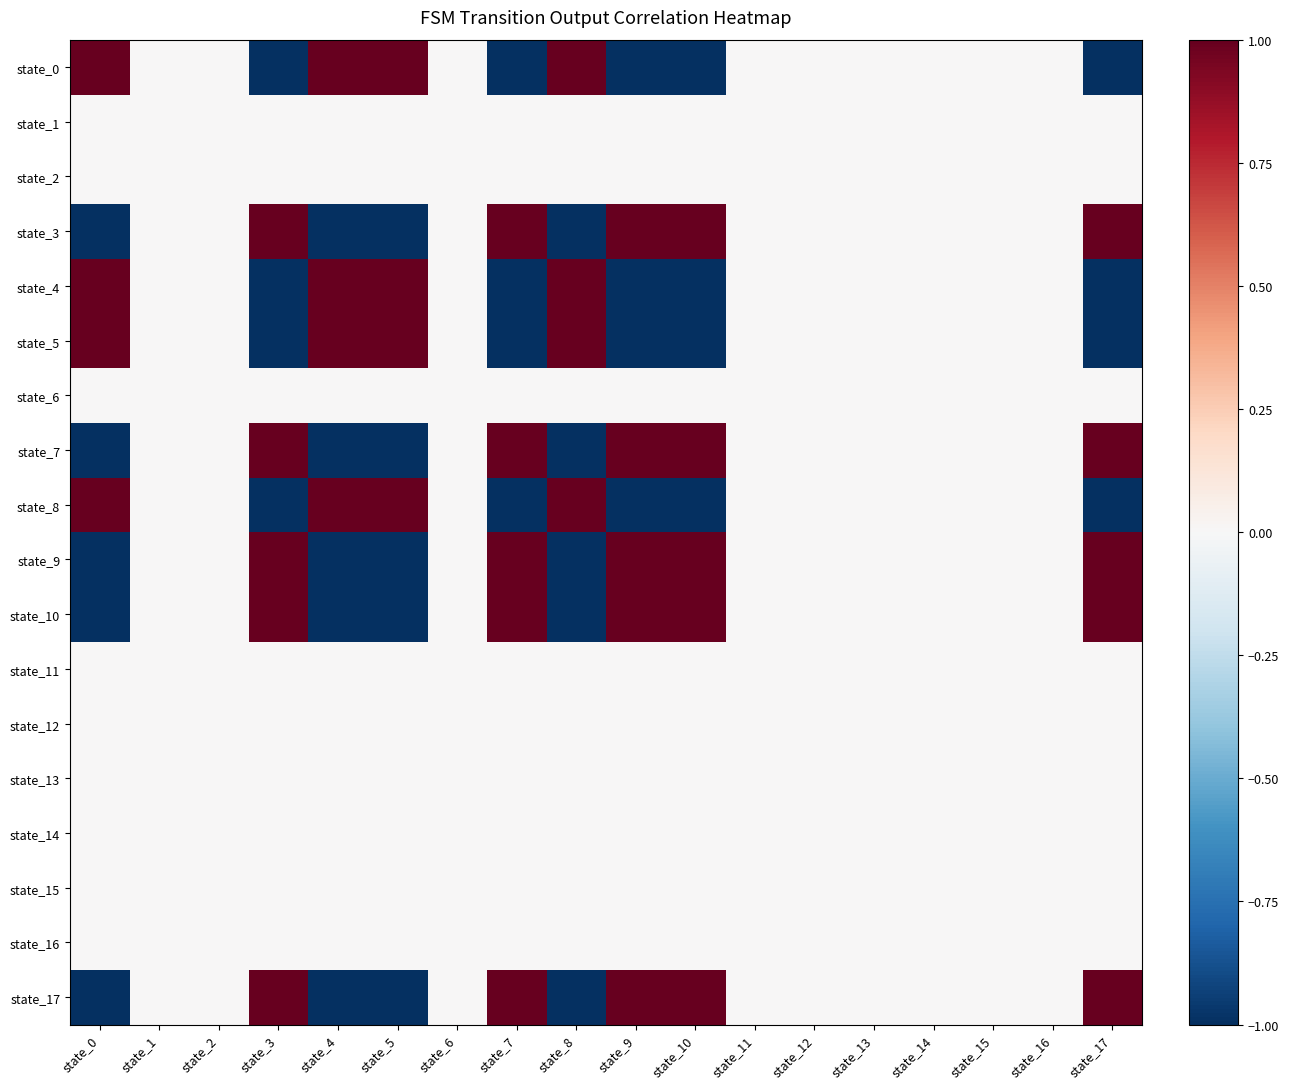

Rank the series by their maximum value, from lowest to highest.

state_1, state_2, state_6, state_11, state_12, state_13, state_14, state_15, state_16, state_0, state_3, state_4, state_5, state_7, state_8, state_9, state_10, state_17